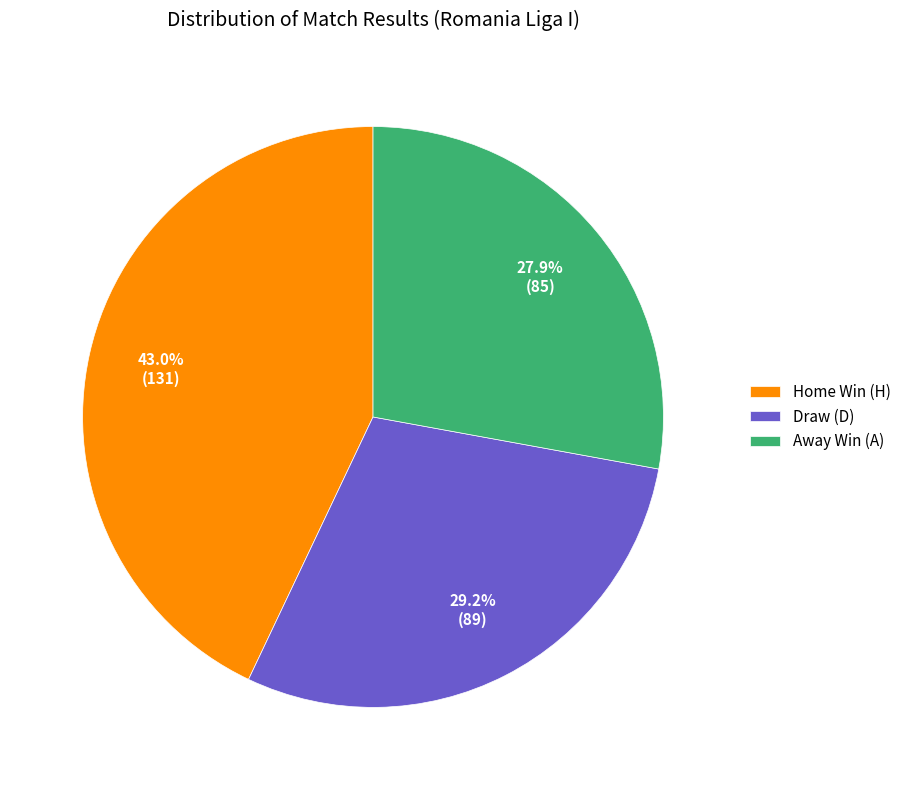

Which category has the biggest portion of the pie?

Home Win (H)